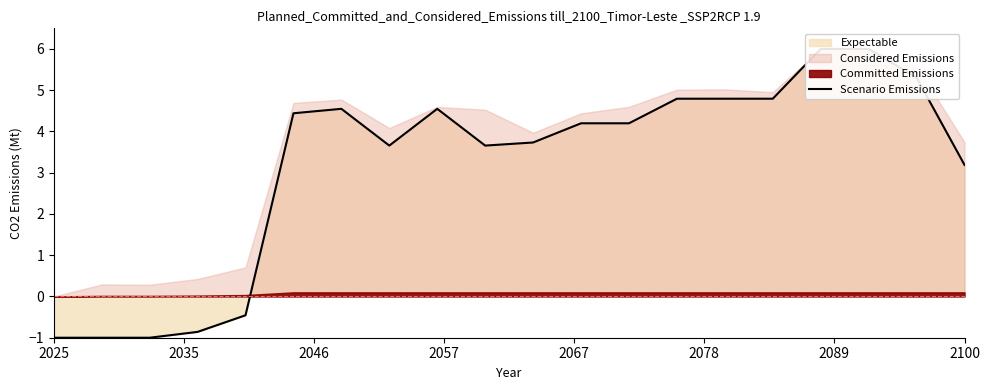

True or false: the data shows -1.0 at 2035.

True